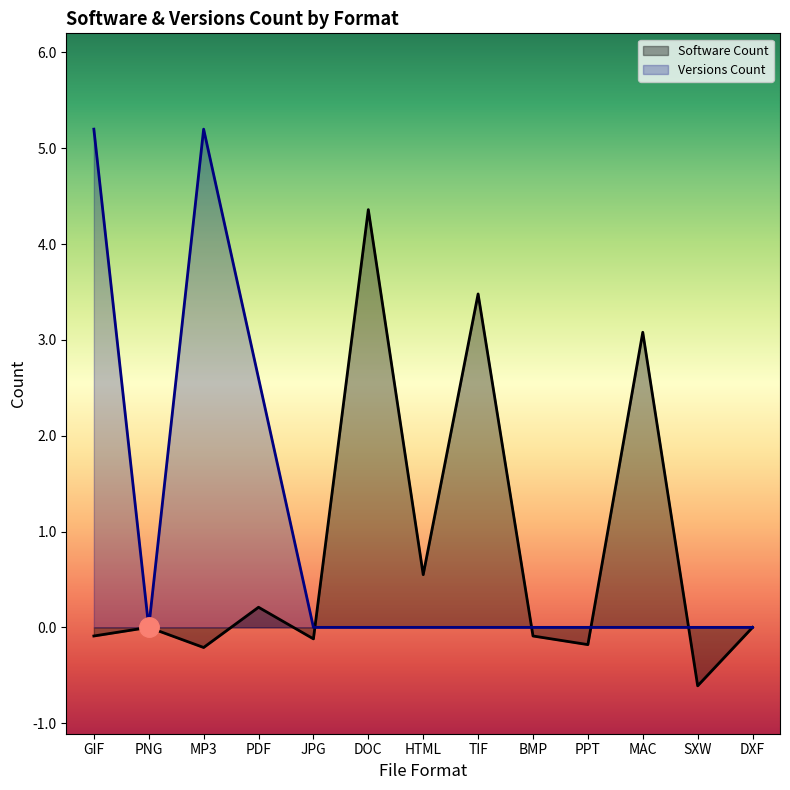

How many positive values does the Versions Count series have?

3